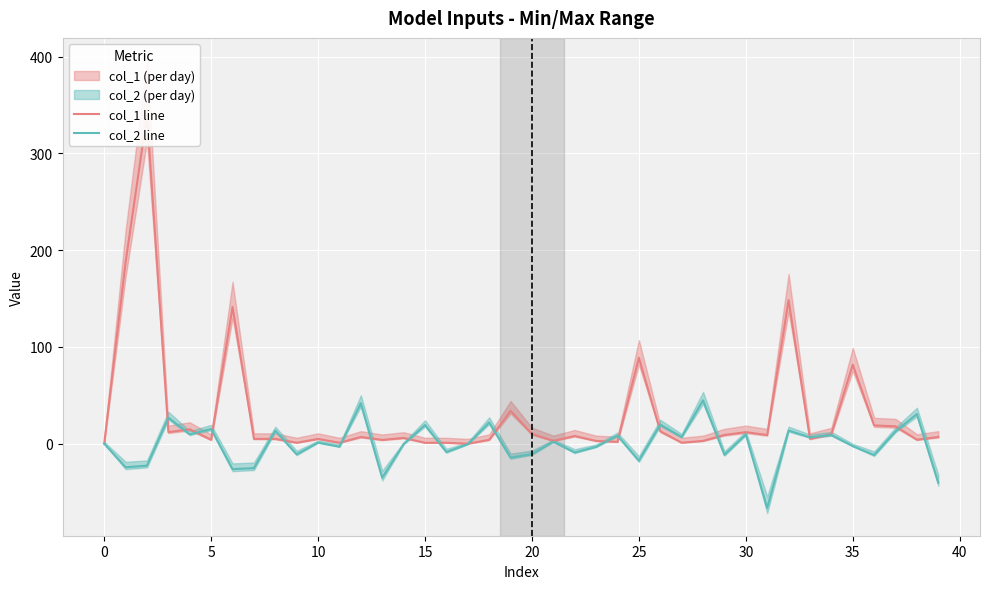

What is the difference between the col_2 line values at 16 and 19?

5.7